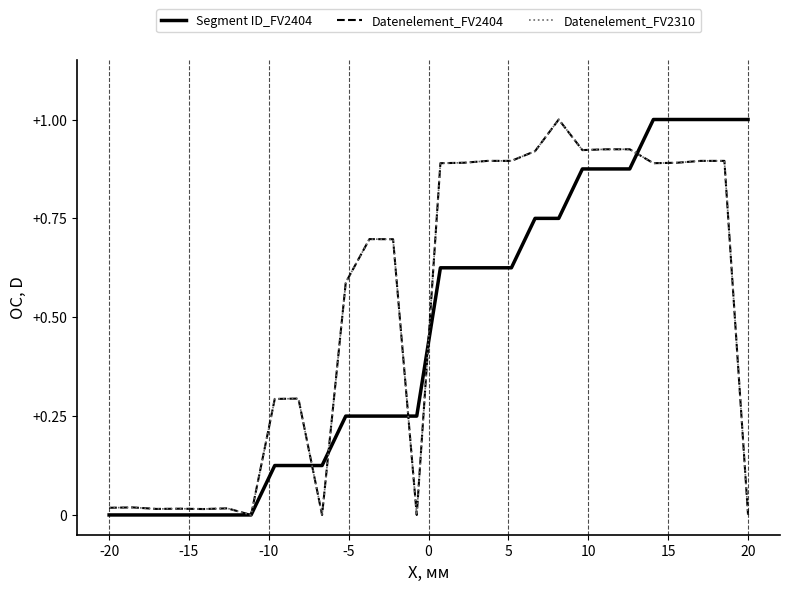

What is the sum of all Segment ID_FV2404 values?

13.0